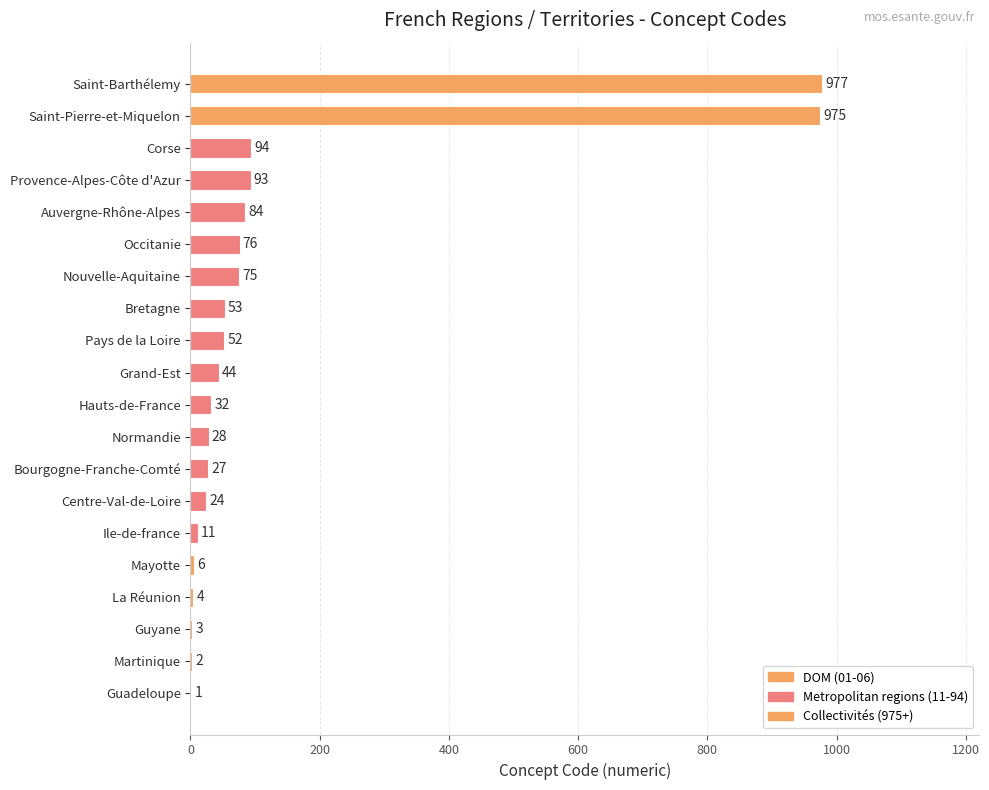

What is the change in value from Occitanie to Saint-Barthélemy?

+901